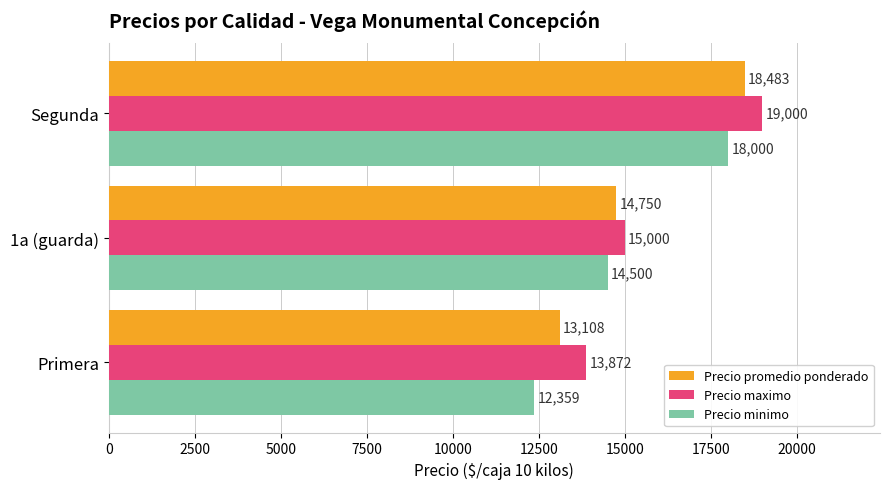

Which series has the largest total across all categories?

Precio maximo